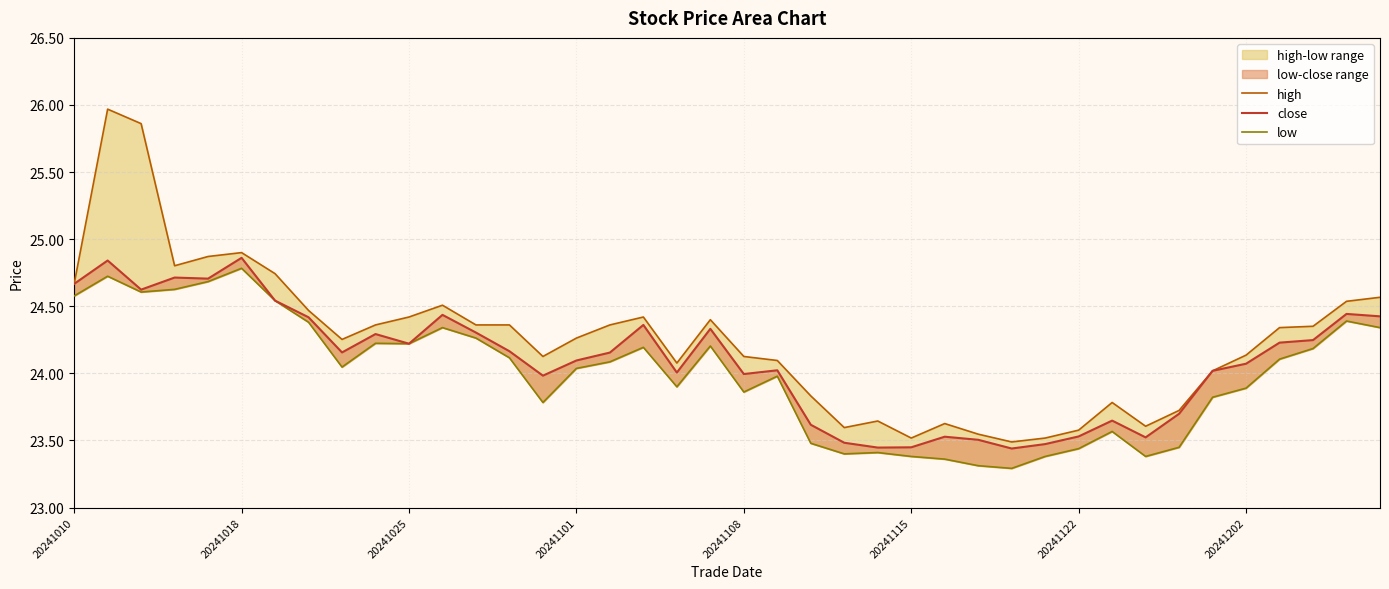

How many data points in close are less than 24?

14